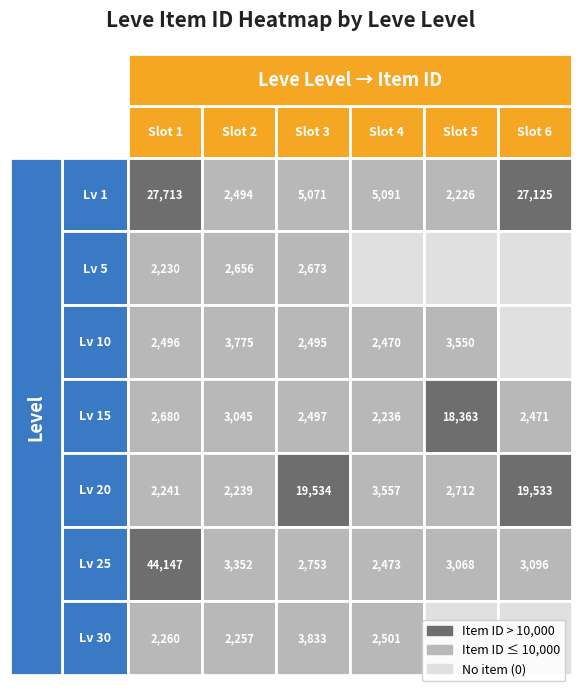

Which series has the widest spread of values?

25